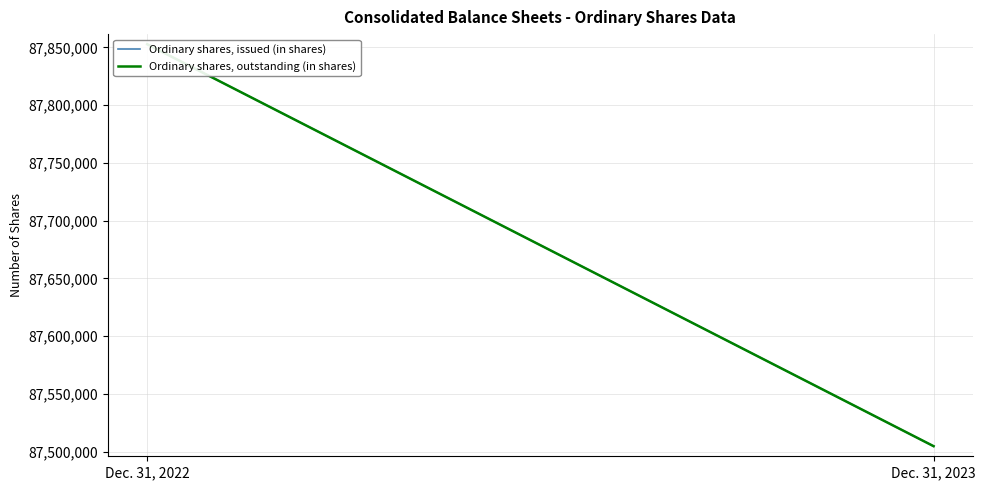

Between Dec. 31, 2022 and Dec. 31, 2023, which is larger?

Dec. 31, 2022